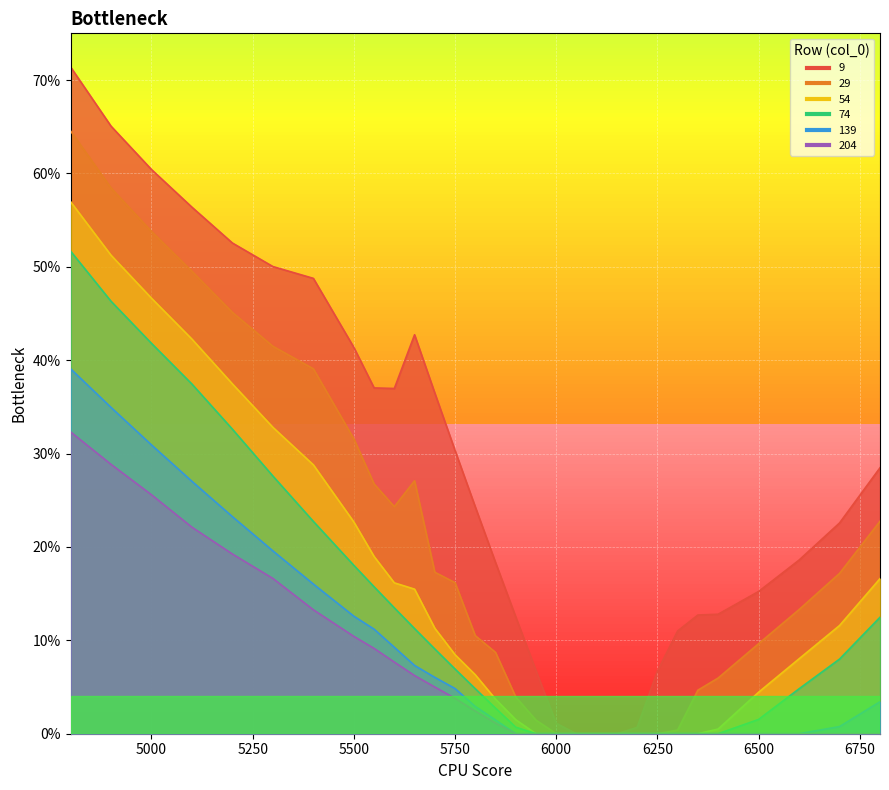

At how many categories does at least one series exceed 0?

27